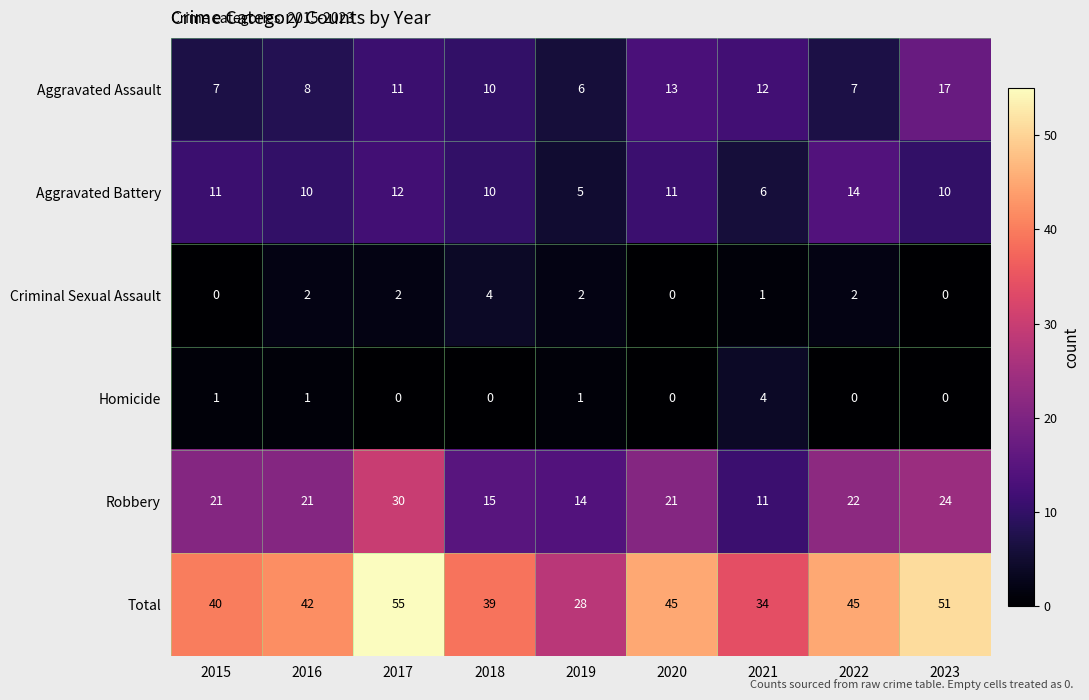

True or false: Criminal Sexual Assault has a value of 3 at 2022.

False